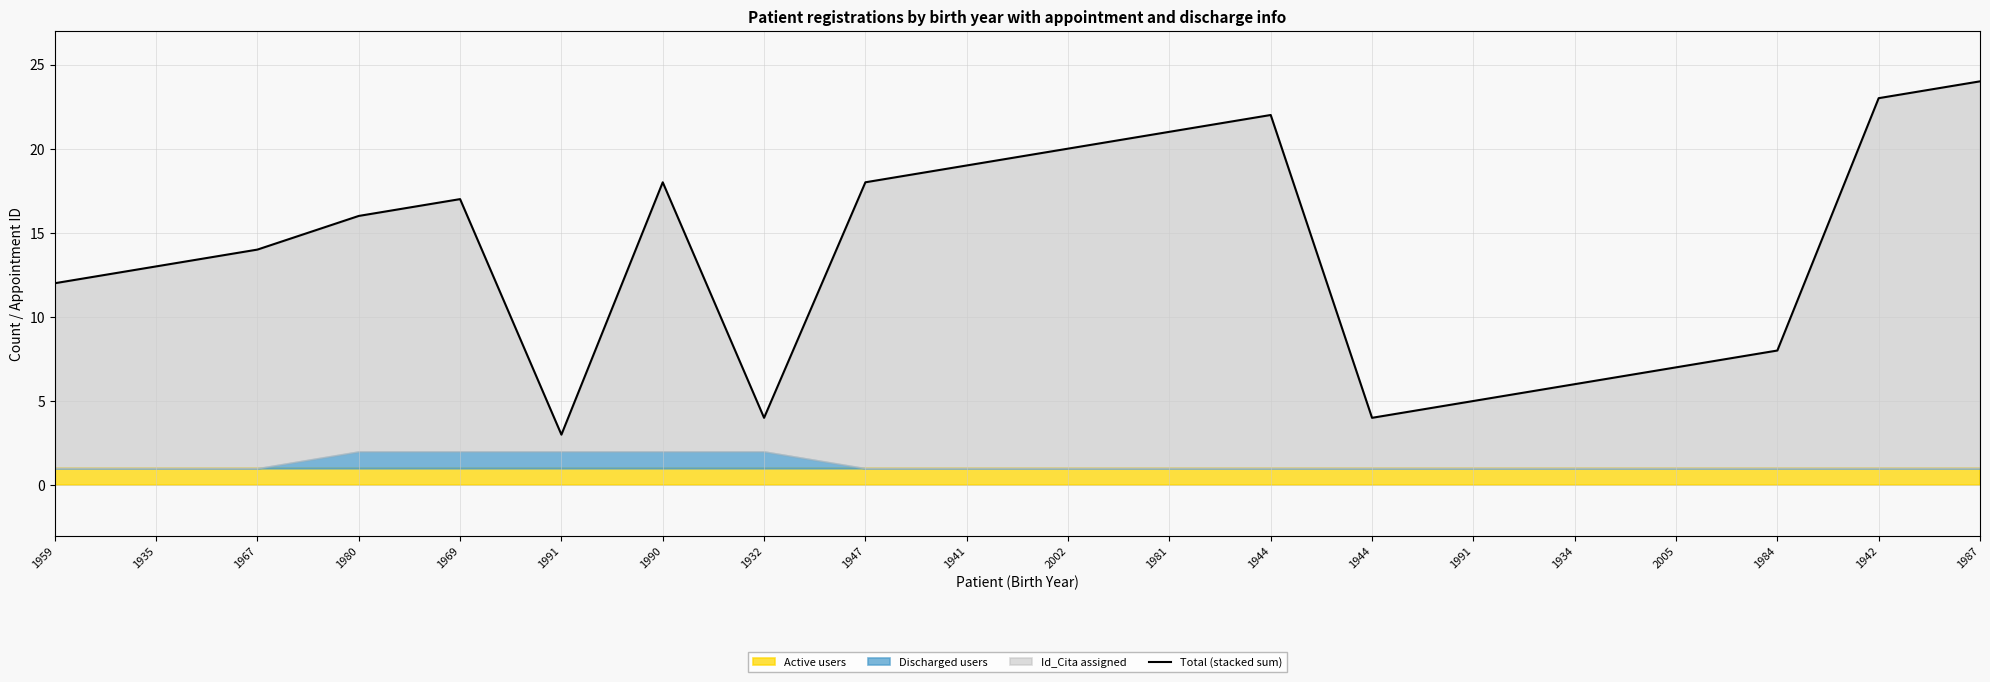

Reading right to left, list all the values displayed in this chart.

1987=24	1942=23	1984=8	2005=7	1934=6	1991=5	1944=4	1944=22	1981=21	2002=20	1941=19	1947=18	1932=4	1990=18	1991=3	1969=17	1980=16	1967=14	1935=13	1959=12